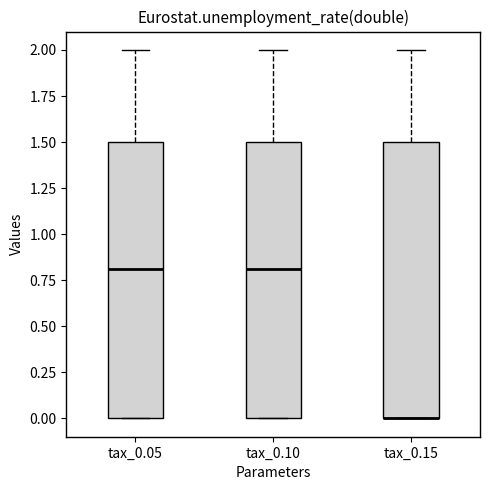

Reading left to right, transcribe this box plot: for each box, give where its median line is, the range the box spans, and where its two whiskers end, as read against the y-axis. The values are not printed on the chart, so give them approximately, as read against the axis.

tax_0.05: median 0.8, box 0.0 to 1.5, whiskers 0.0 to 2.0
tax_0.10: median 0.8, box 0.0 to 1.5, whiskers 0.0 to 2.0
tax_0.15: median 0.0 (drawn on the box's lower edge), box 0.0 to 1.5, whiskers 0.0 to 2.0